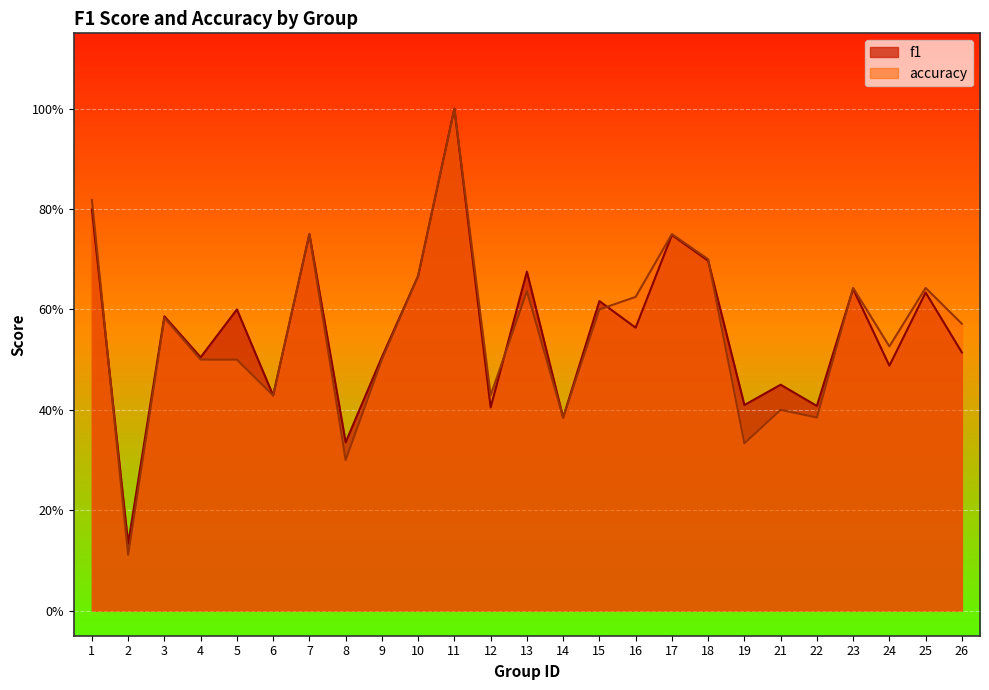

At which category does the chart reach its minimum across all series?

2